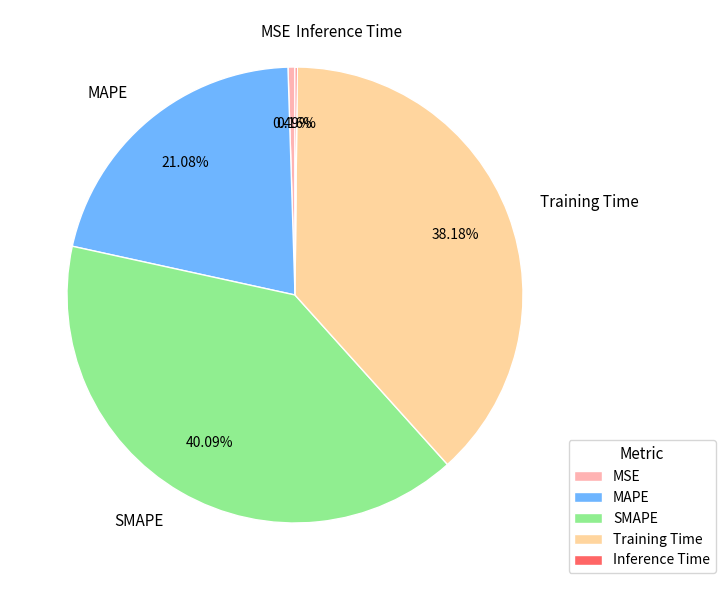

What percentage do SMAPE and Training Time together represent?

78.3%